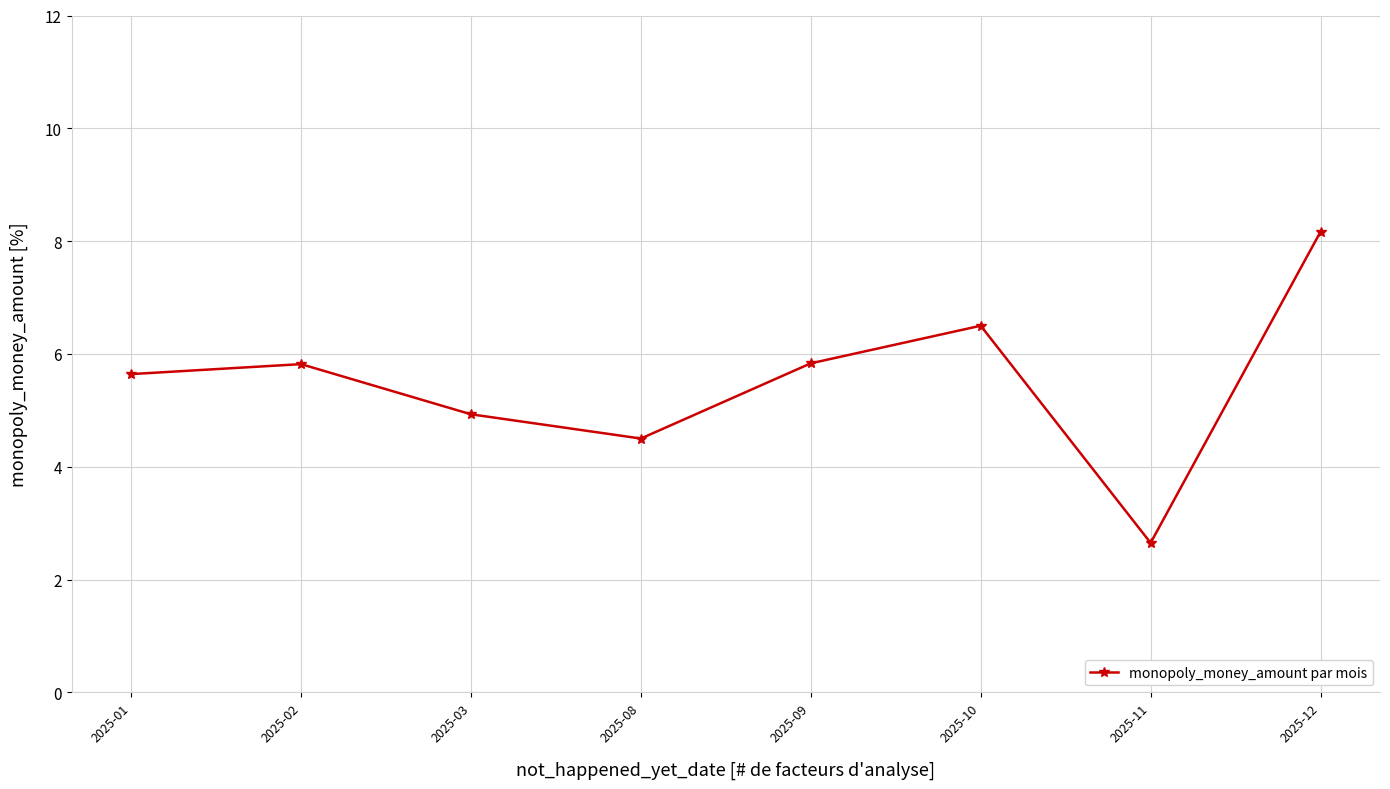

What is the greatest value displayed?

8.2